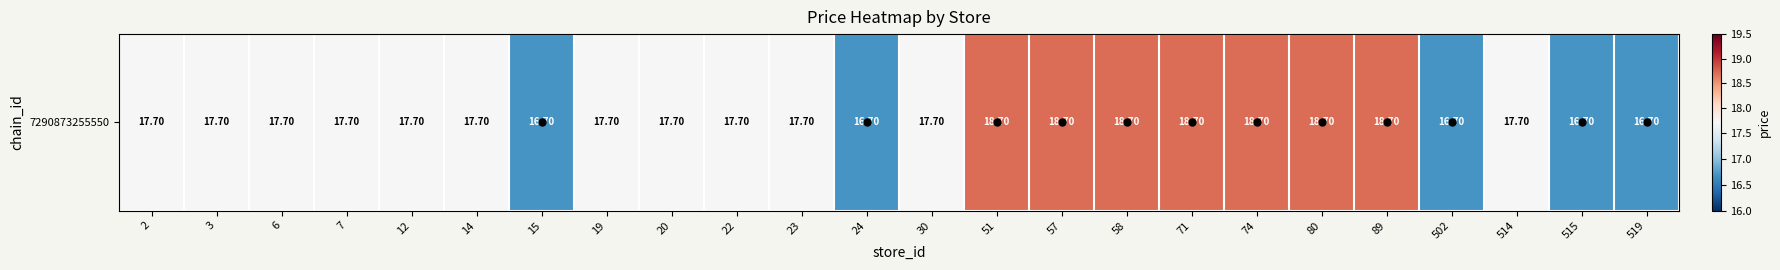

At which category does the chart reach its peak across all series?

51